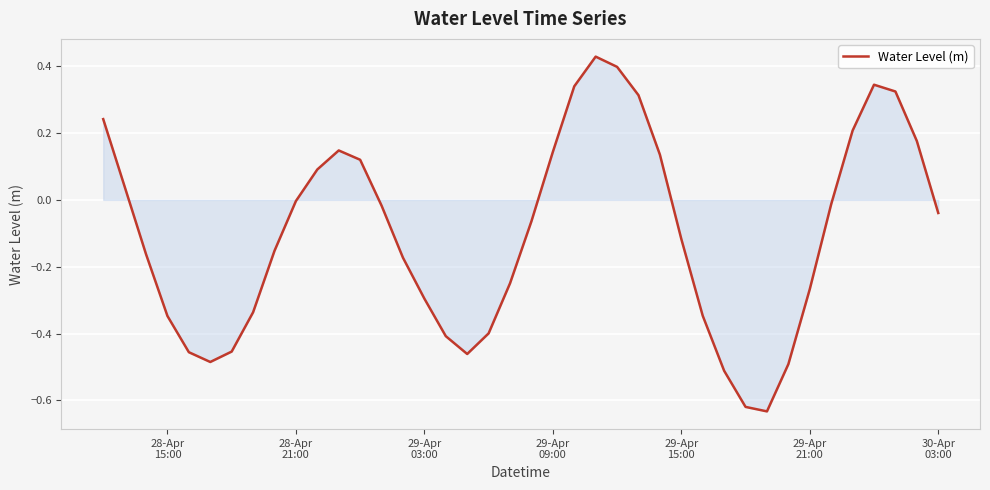

What is the difference between the maximum and minimum values?

1.1